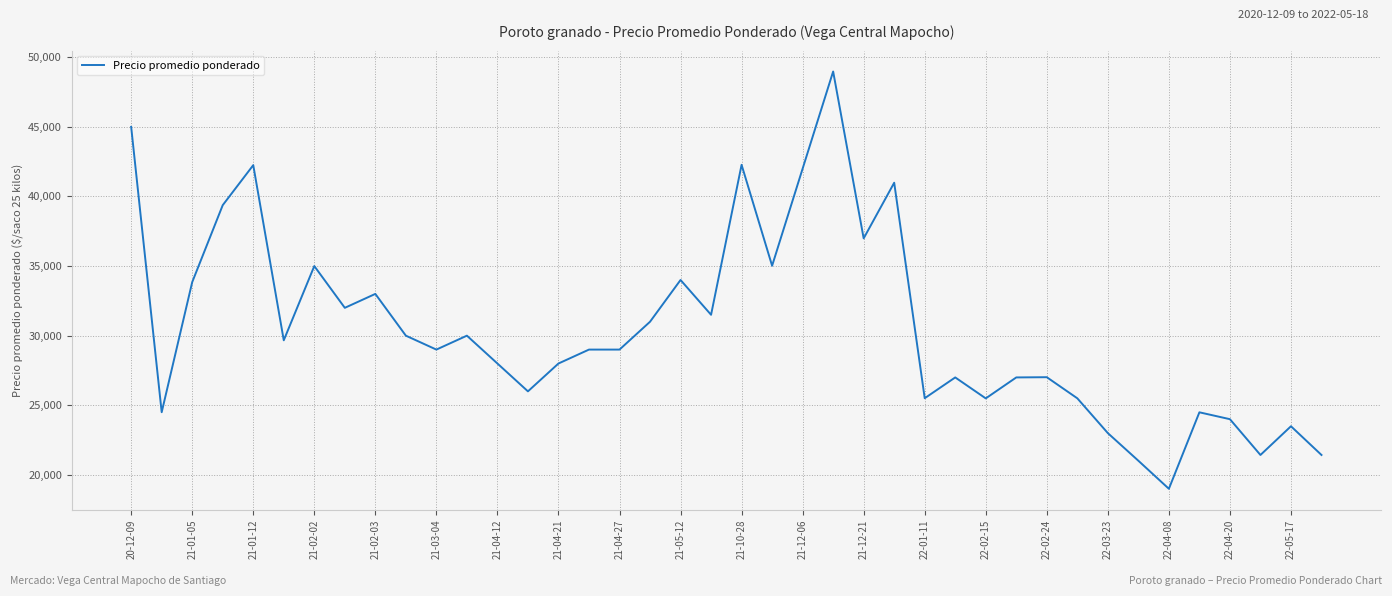

What is the minimum value shown in the chart?

19000